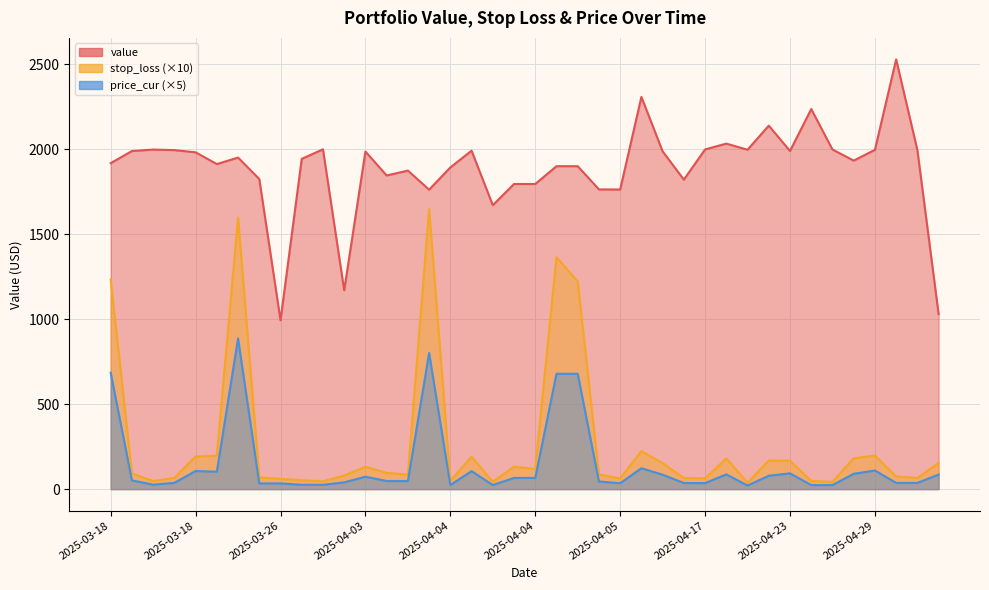

How many values in the price_cur series are below 51?

20